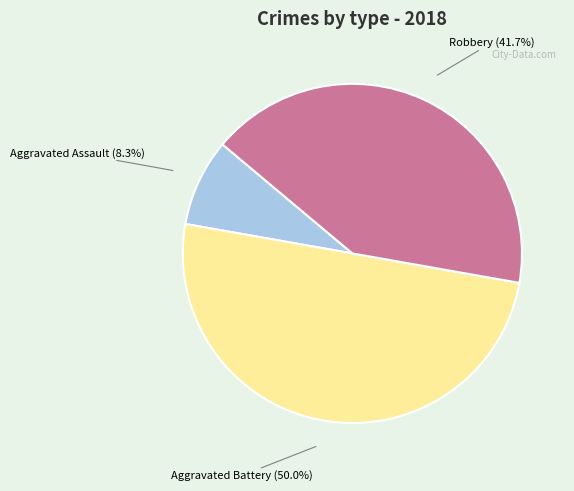

What is the smallest slice in the pie chart?

Aggravated Assault